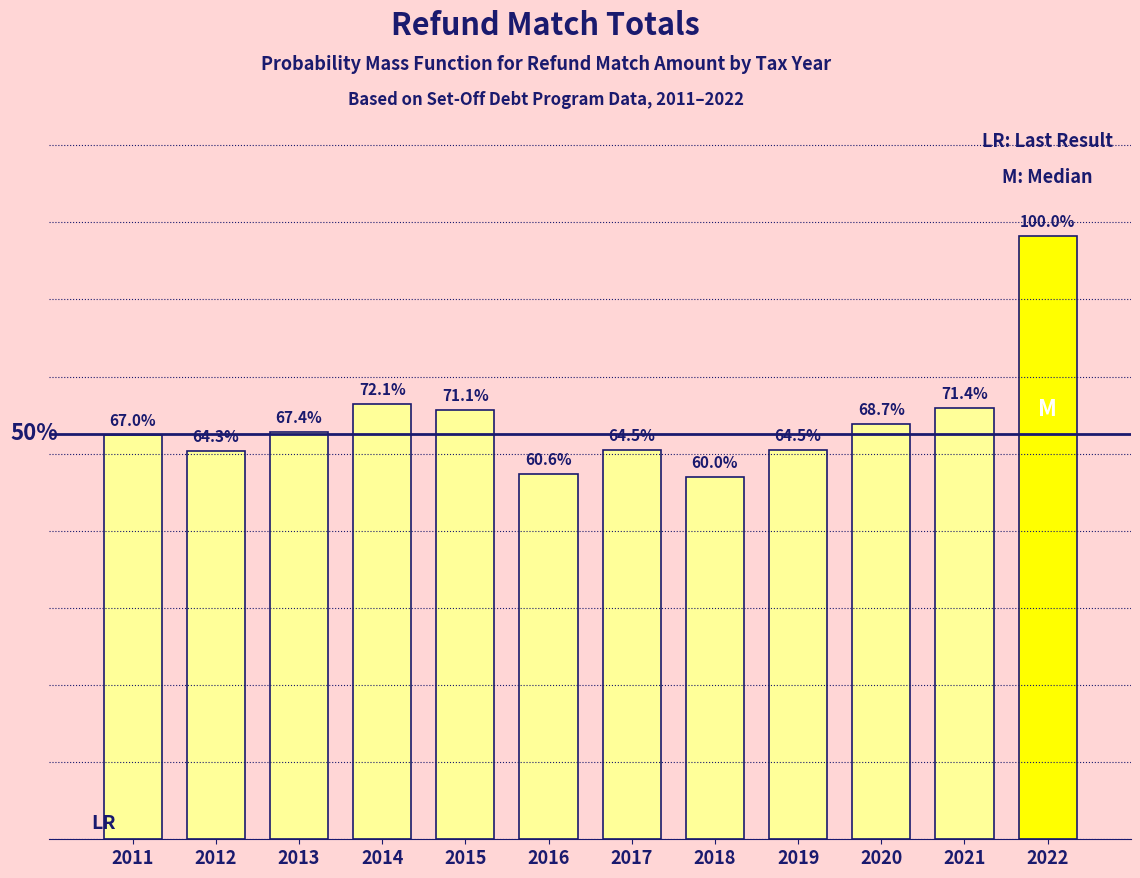

Does the chart contain any negative values?

No